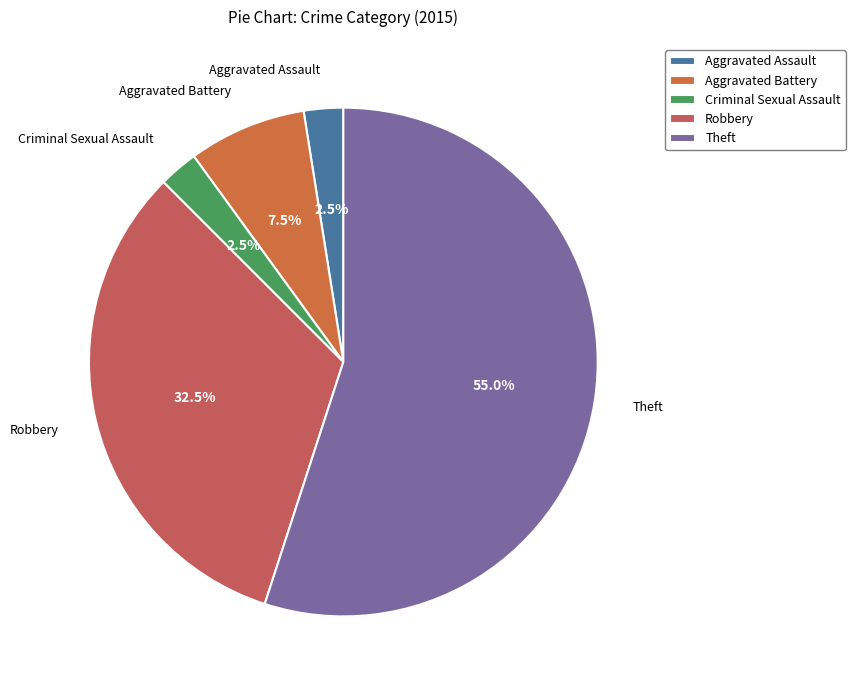

Does Aggravated Assault represent more than half of the total?

No